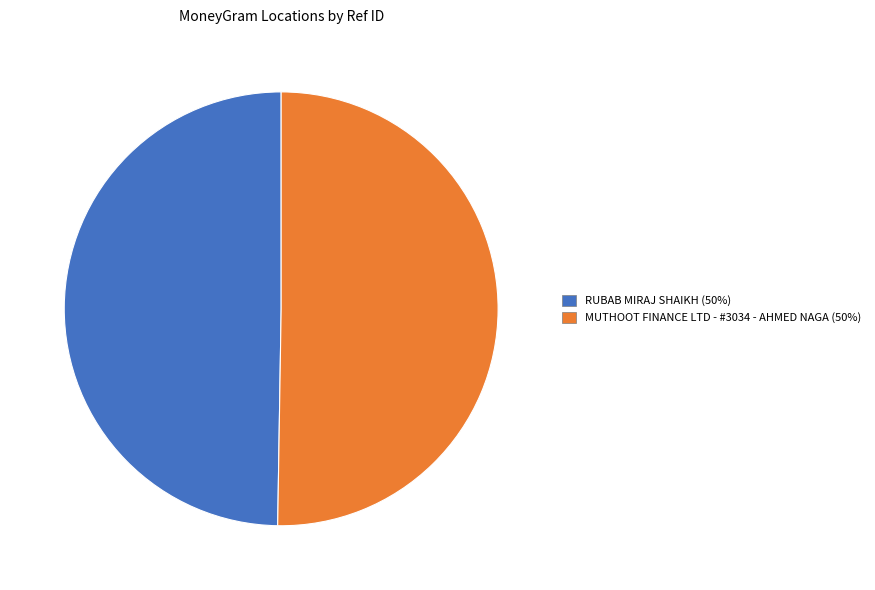

Rank the categories by value from highest to lowest.

MUTHOOT FINANCE LTD - #3034 - AHMED NAGA, RUBAB MIRAJ SHAIKH